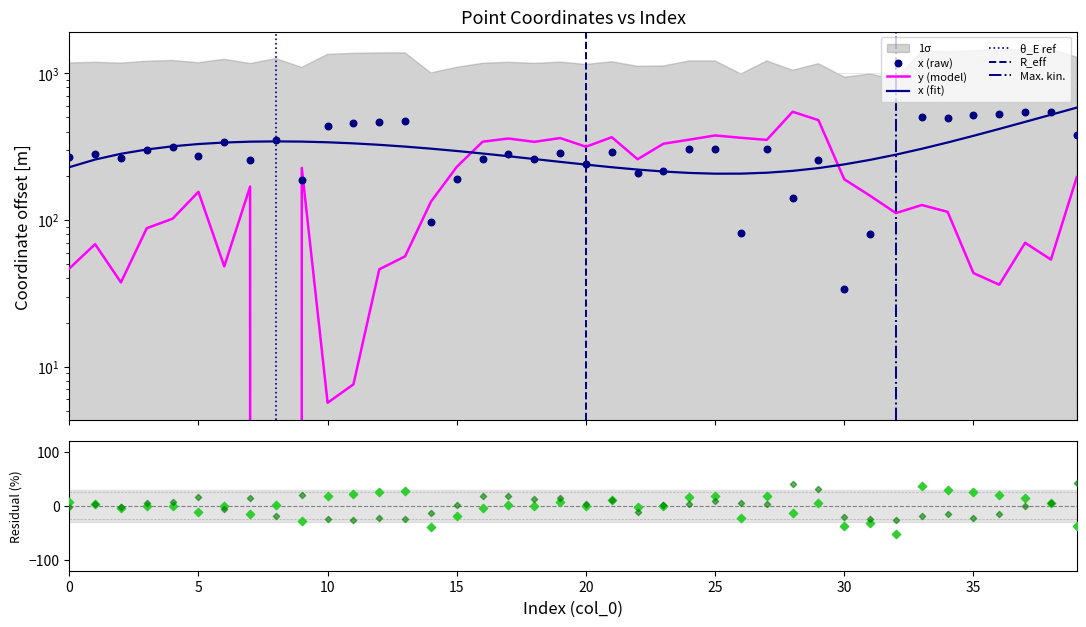

At how many categories does at least one series exceed 472?

8